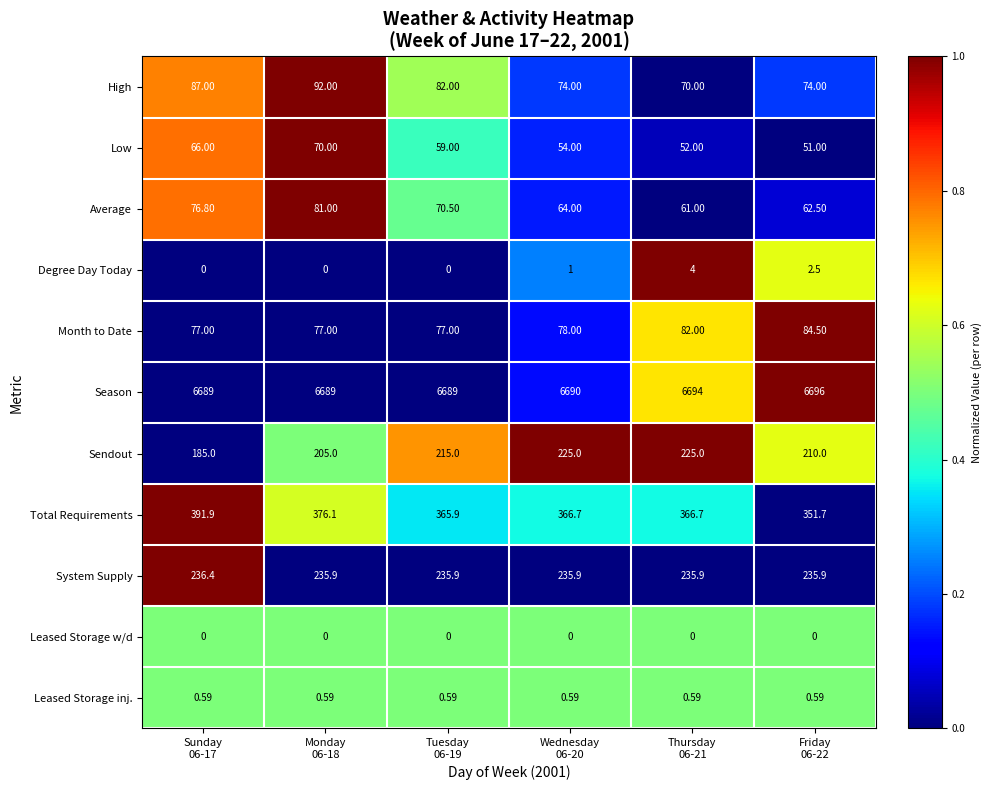

List the series in order of their peak value, lowest first.

Leased Storage w/d, Leased Storage inj., Degree Day Today, Low, Average, Month to Date, High, Sendout, System Supply, Total Requirements, Season